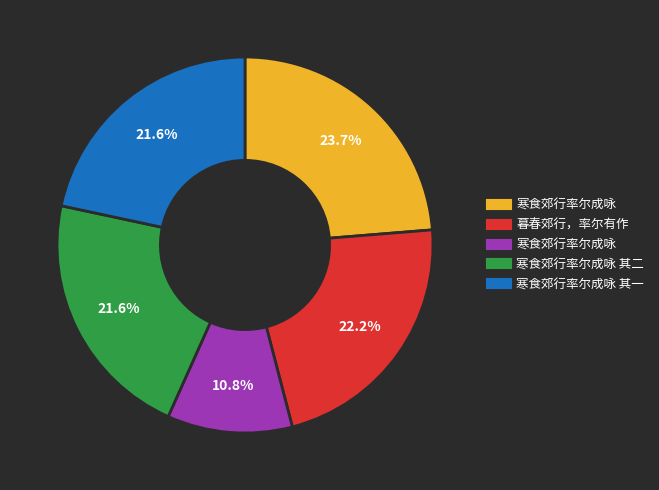

Is there a majority slice in this chart?

No